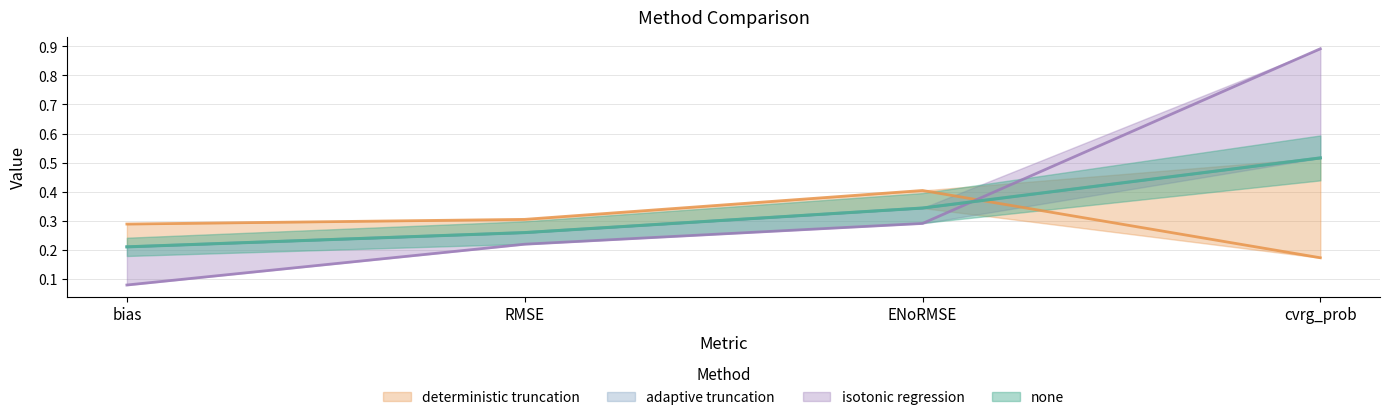

How many deterministic truncation values are between 0 and 1?

4